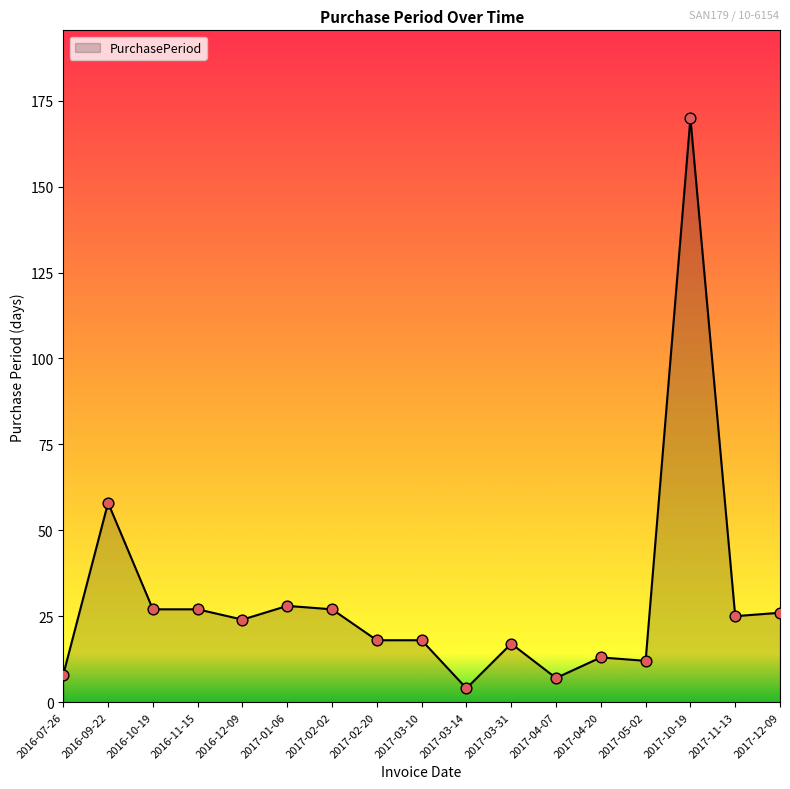

Approximately how many times larger is the value at 2017-03-14 compared to 2017-03-10?

0.2